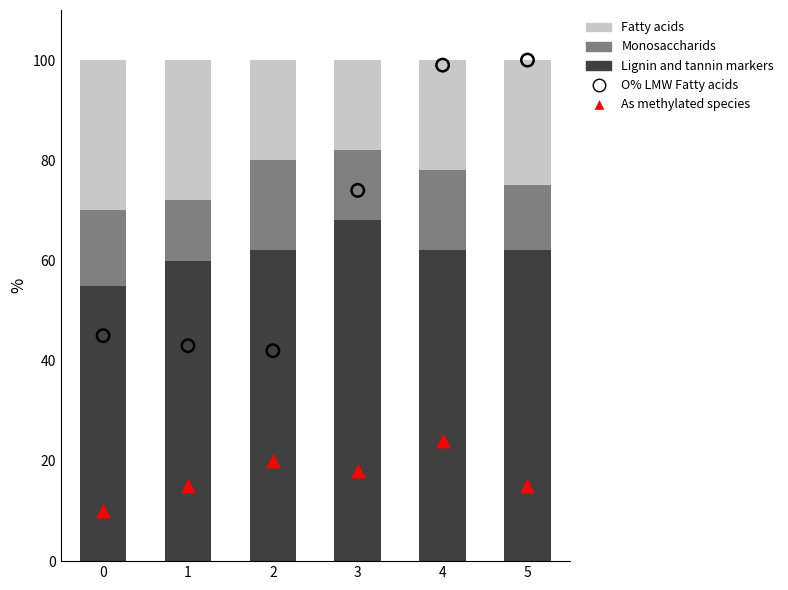

Is the value of O% LMW Fatty acids at 4 greater than the value of Lignin and tannin markers at 4?

Yes